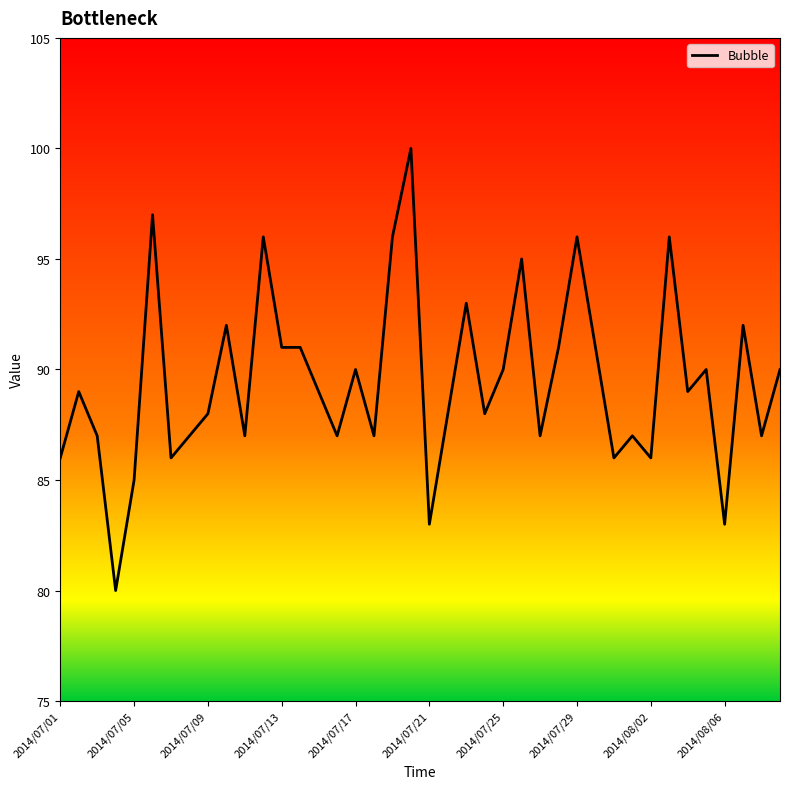

What is the difference between the maximum and minimum values?

20